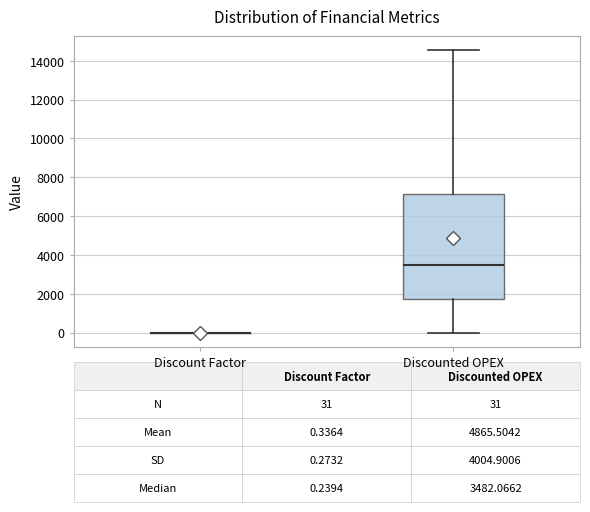

Which box is the tallest, from its lower edge to its upper edge?

Discounted OPEX